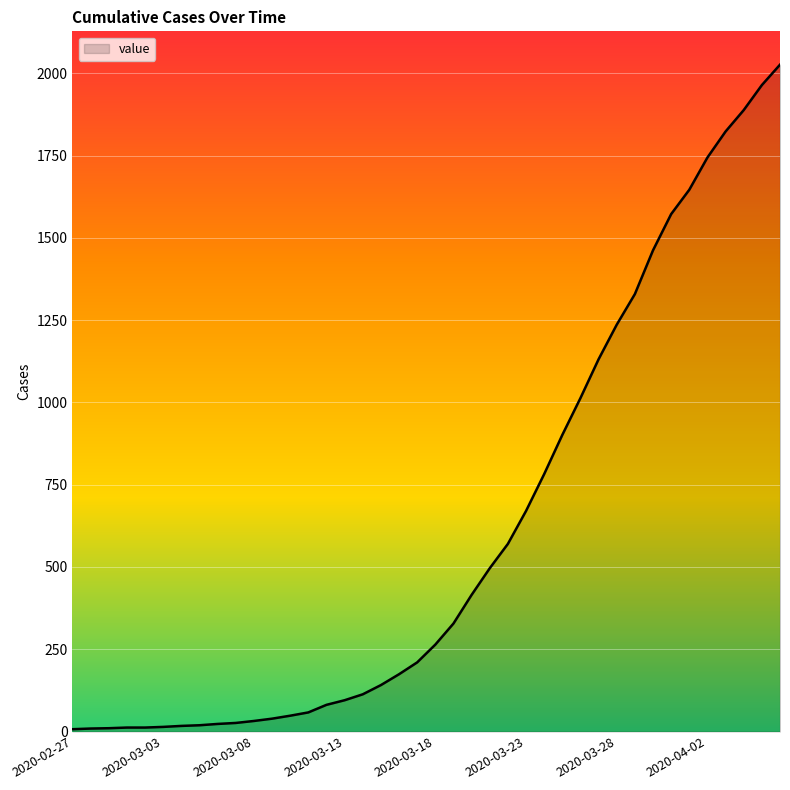

What is the average value?

610